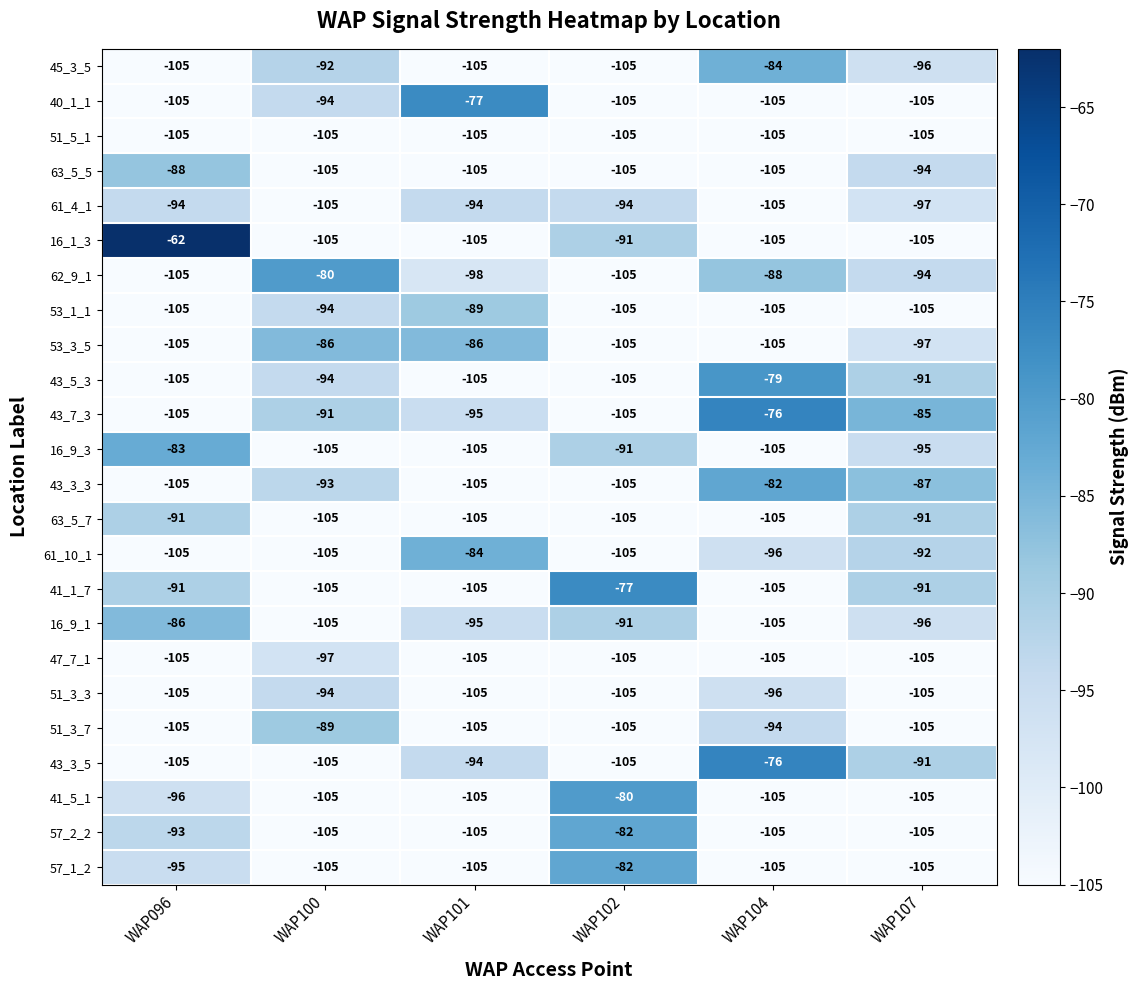

Between WAP096 and WAP107, which series saw the biggest shift?

16_1_3